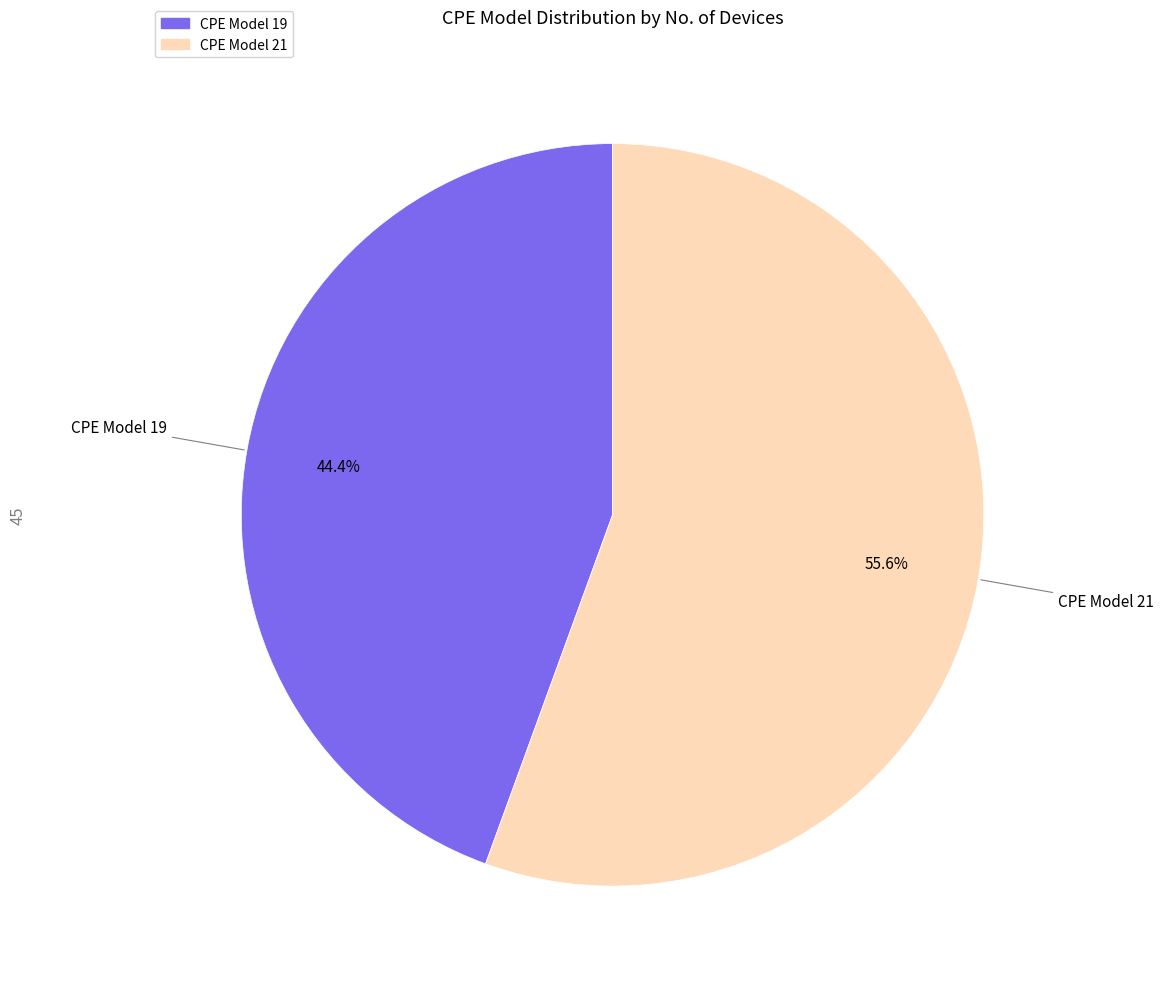

Is there a majority slice in this chart?

Yes